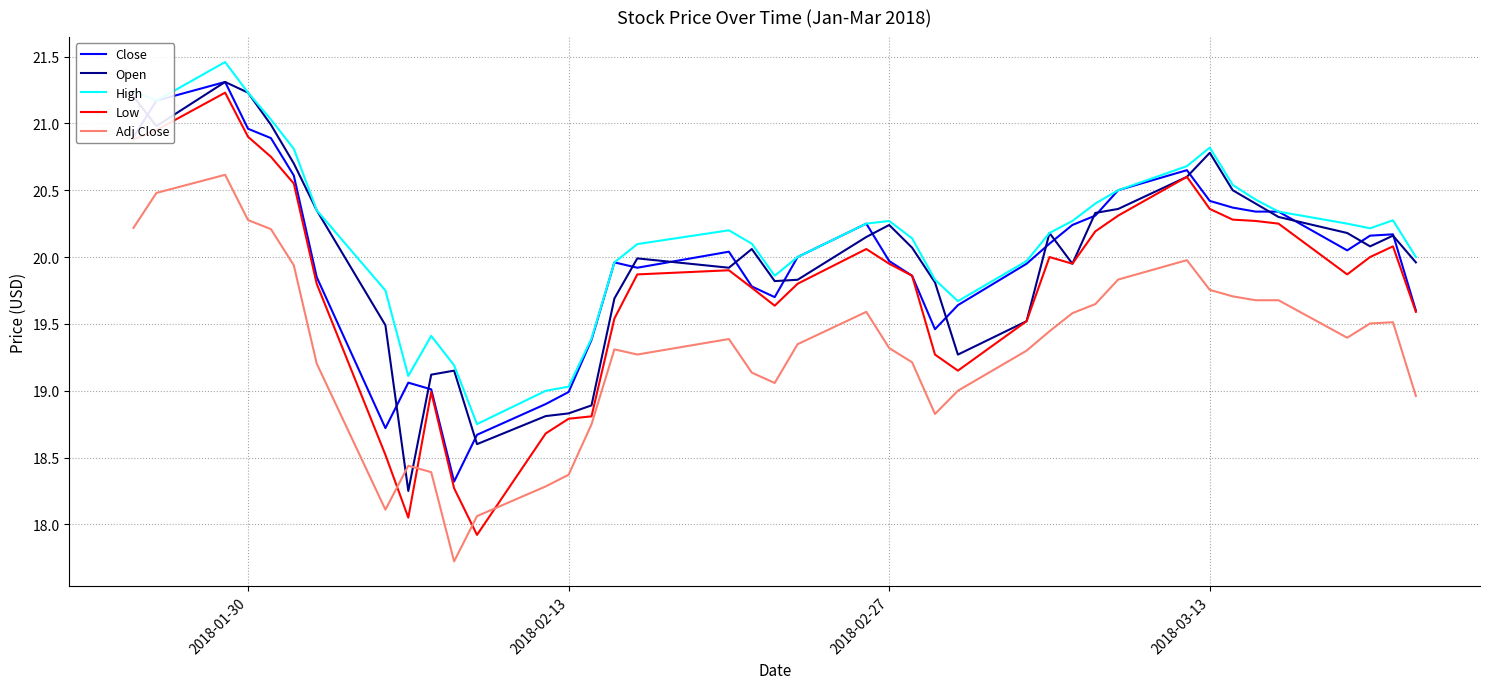

What is the smallest value displayed?

17.7